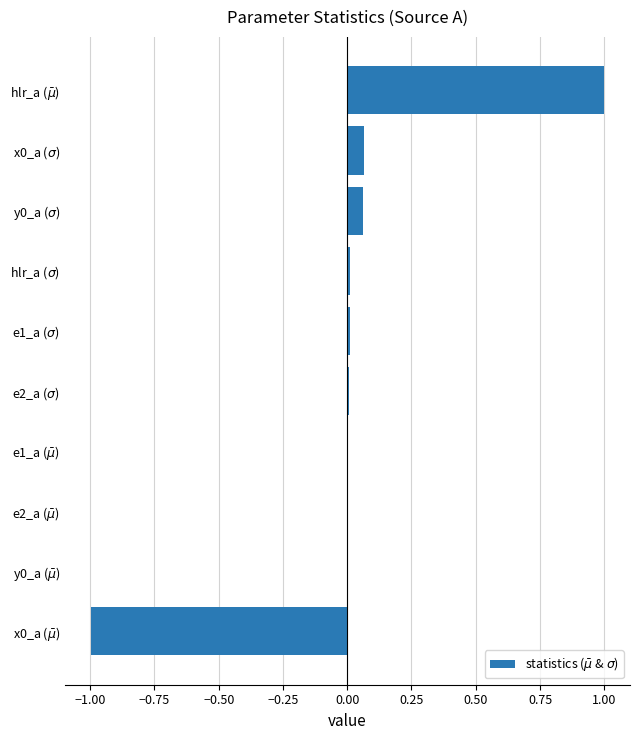

What is the maximum value shown in the chart?

1.0